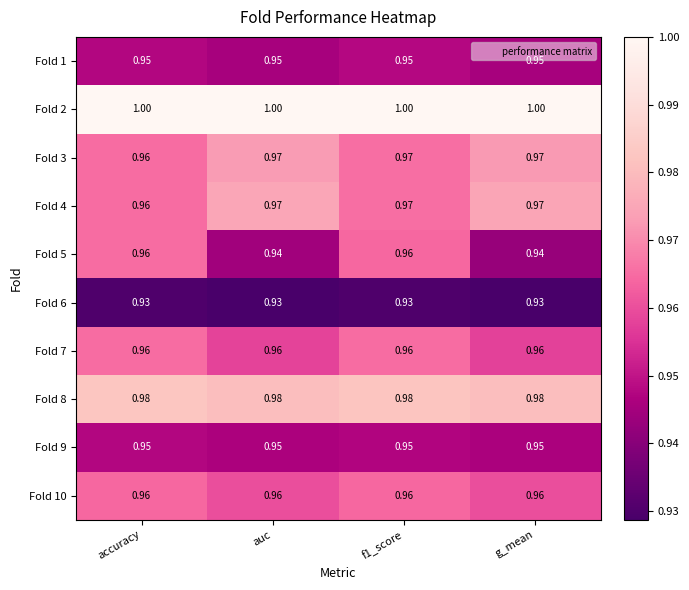

Which series has the largest range (max minus min)?

Fold 5